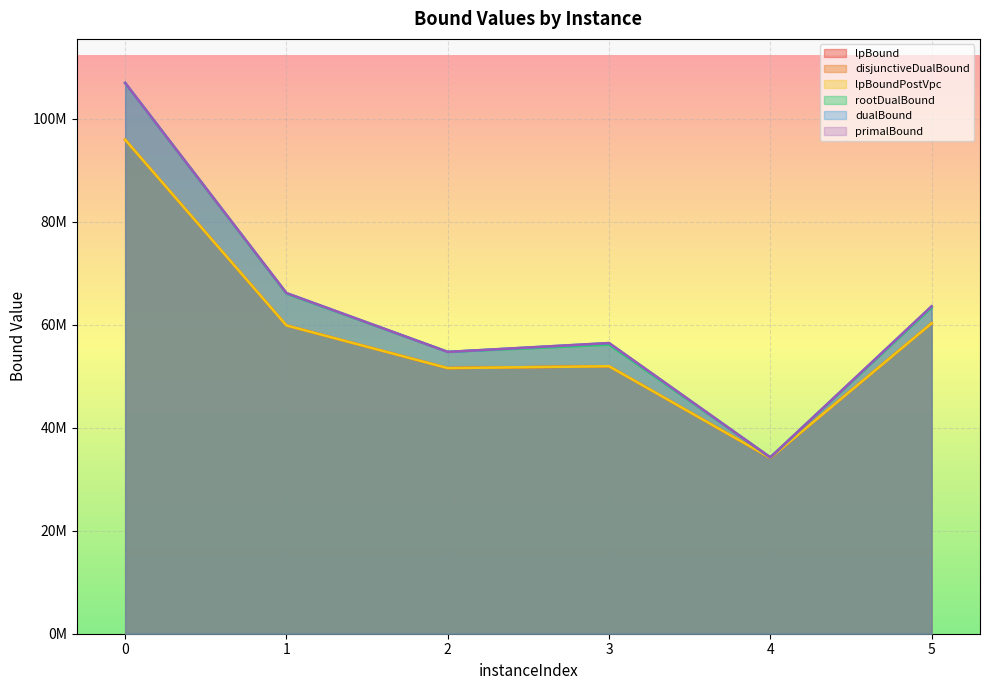

True or false: rootDualBound and primalBound intersect in this chart.

False